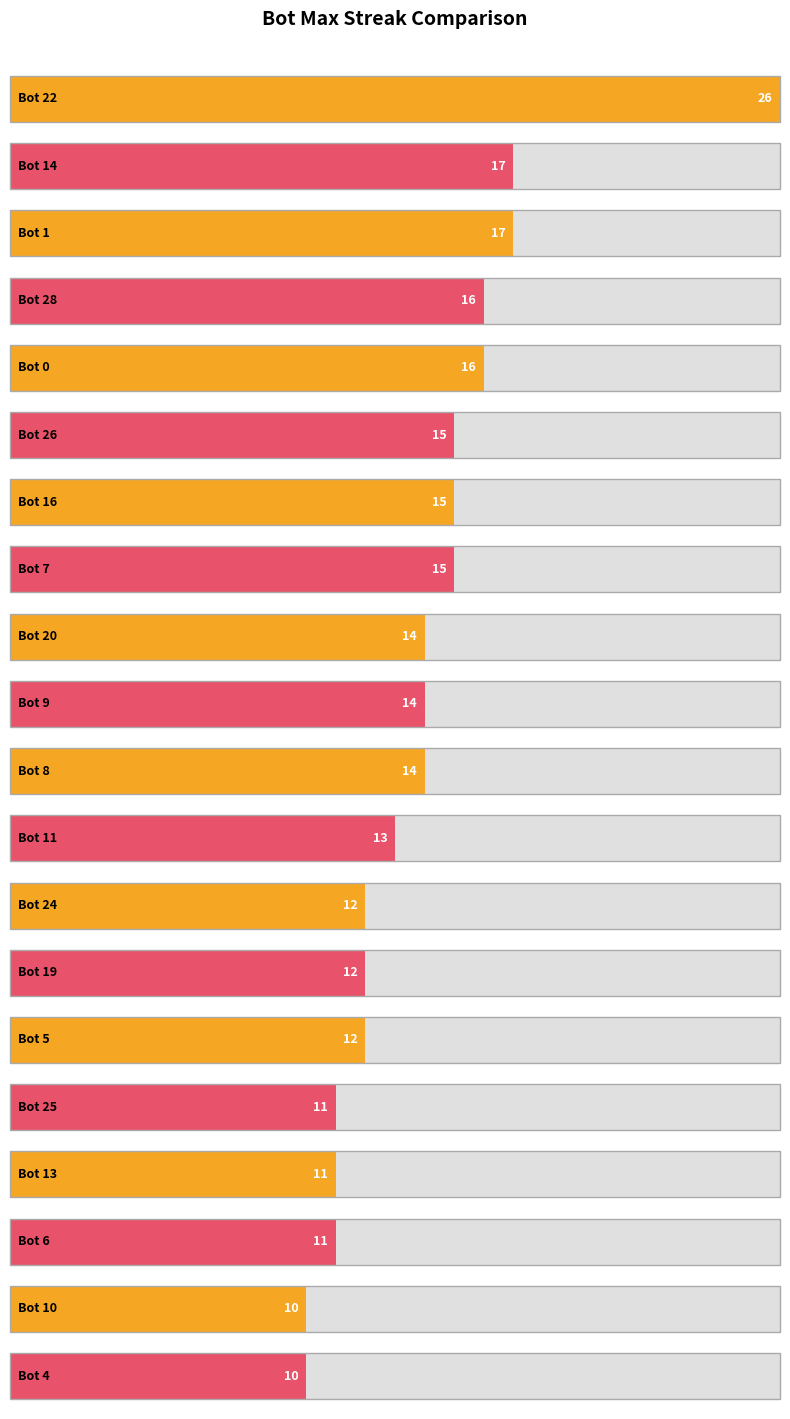

The value at 4 is 17. True or false?

False